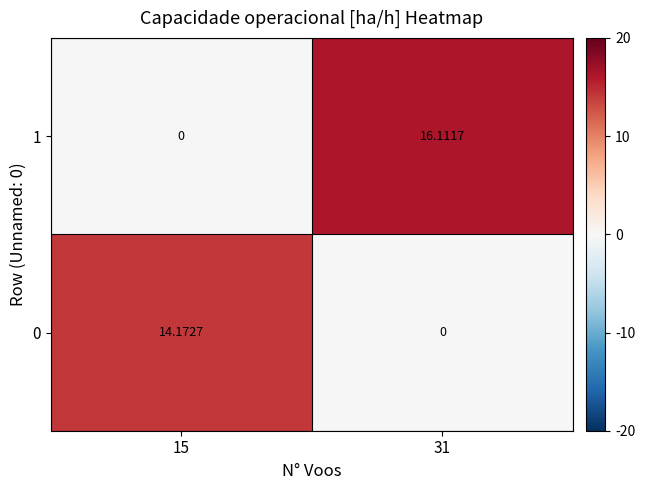

Is the value of 0 at 15 greater than the value of 1 at 31?

No